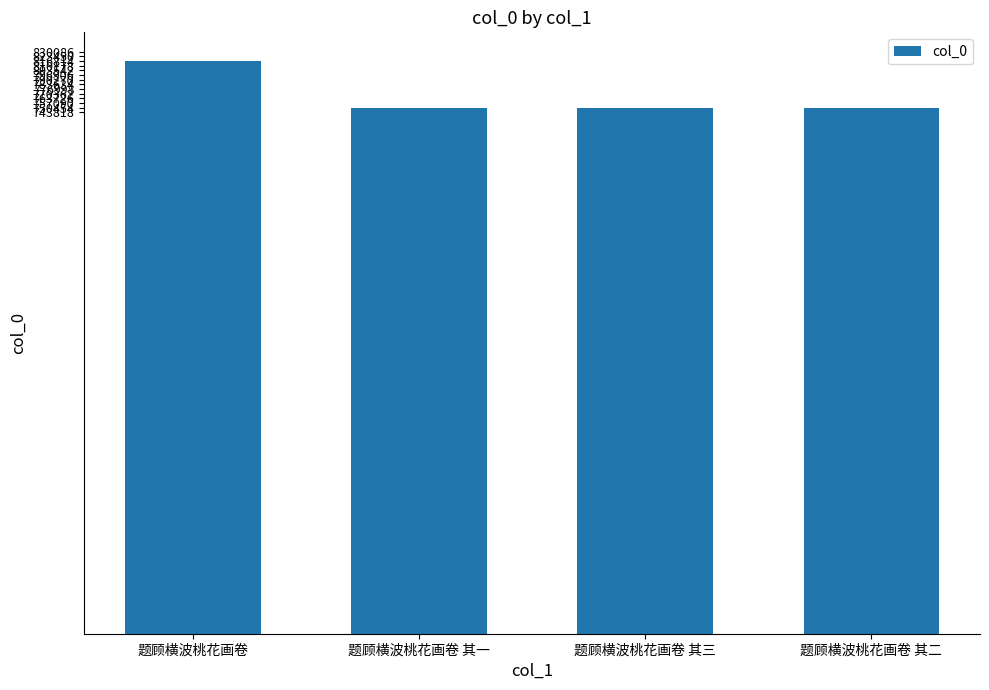

What position from the right is 题顾横波桃花画卷 其三?

2